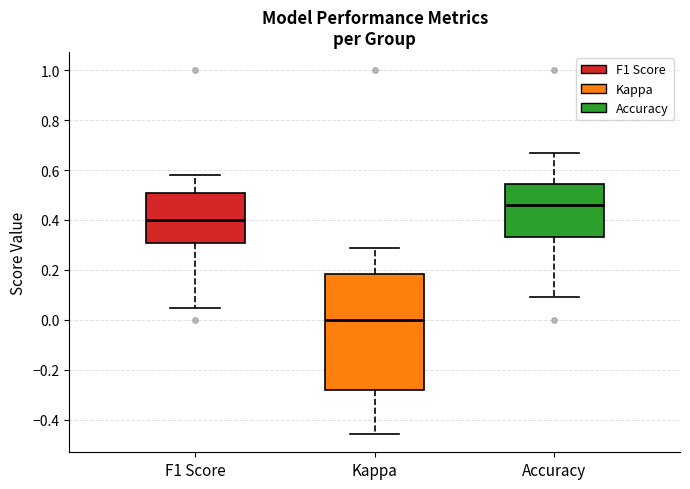

Reading left to right, read every box against the y-axis: the position of its median line, the range the box covers, and the ends of its whiskers. The values are not printed on the chart, so give them approximately, as read against the axis.

F1 Score: median 0.40, box 0.30 to 0.50, whiskers 0.04 to 0.58
Kappa: median 0.00, box -0.28 to 0.18, whiskers -0.46 to 0.28
Accuracy: median 0.46, box 0.34 to 0.54, whiskers 0.10 to 0.66